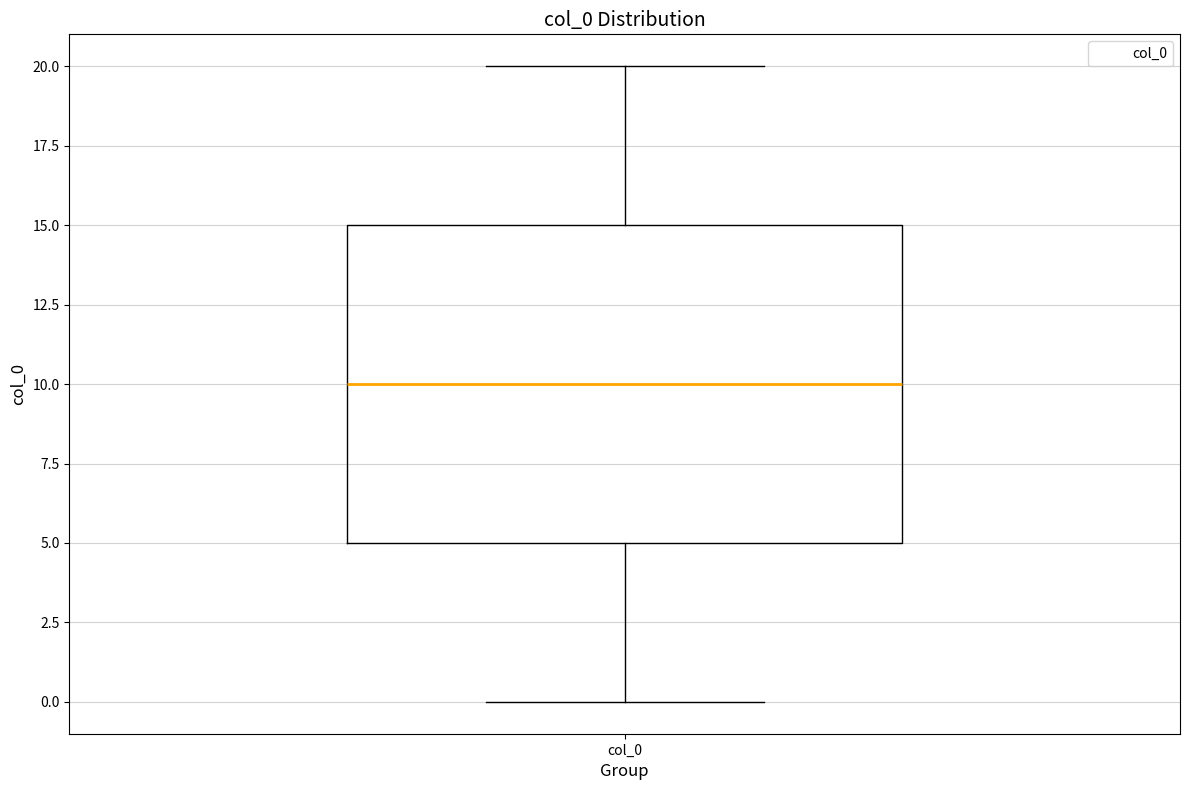

Where does the upper whisker of the box for col_0 end on the y-axis? The values are not printed on the chart, so give them approximately, as read against the axis.

20